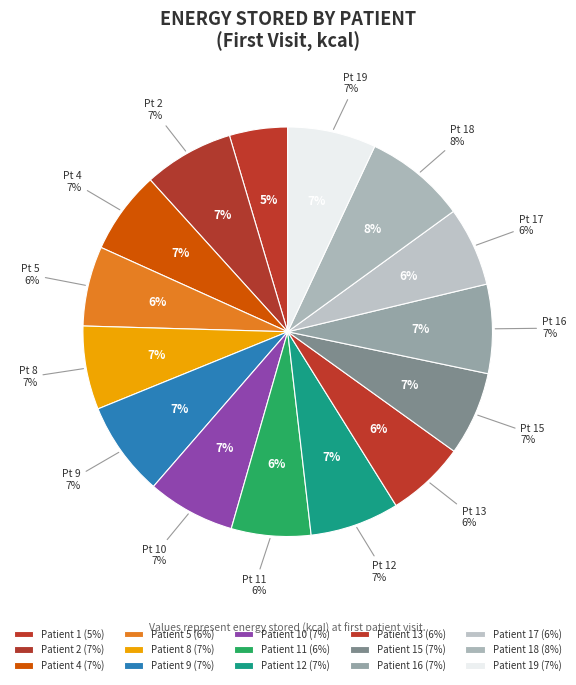

Do Patient 8 and Patient 13 together represent more than half of the pie?

No